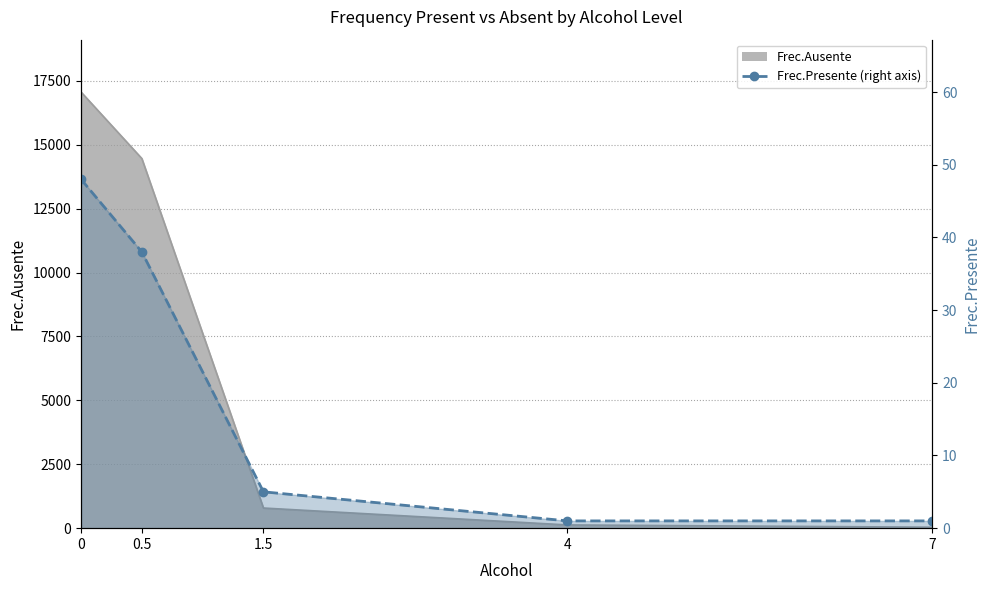

List the labels in order of value, largest first.

0, 0.5, 1.5, 4, 7